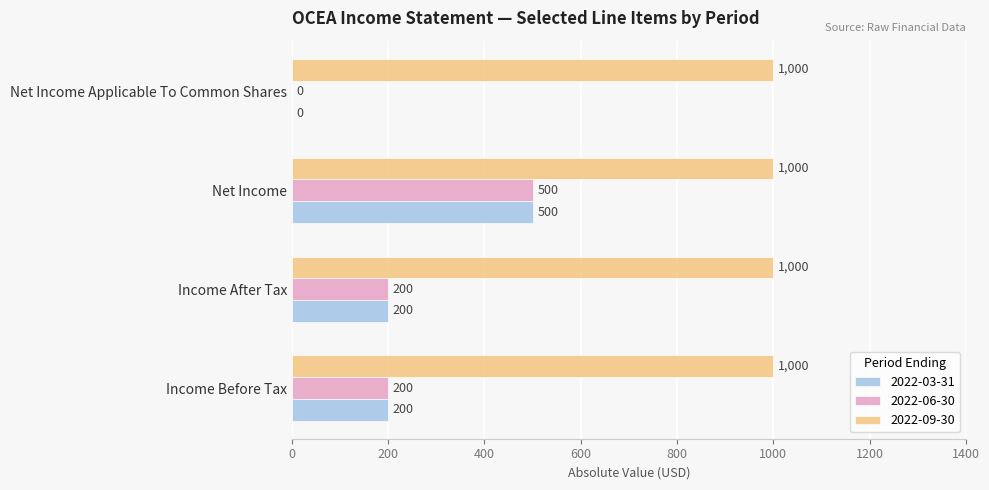

At which label does 2022-06-30 reach its peak?

Net Income